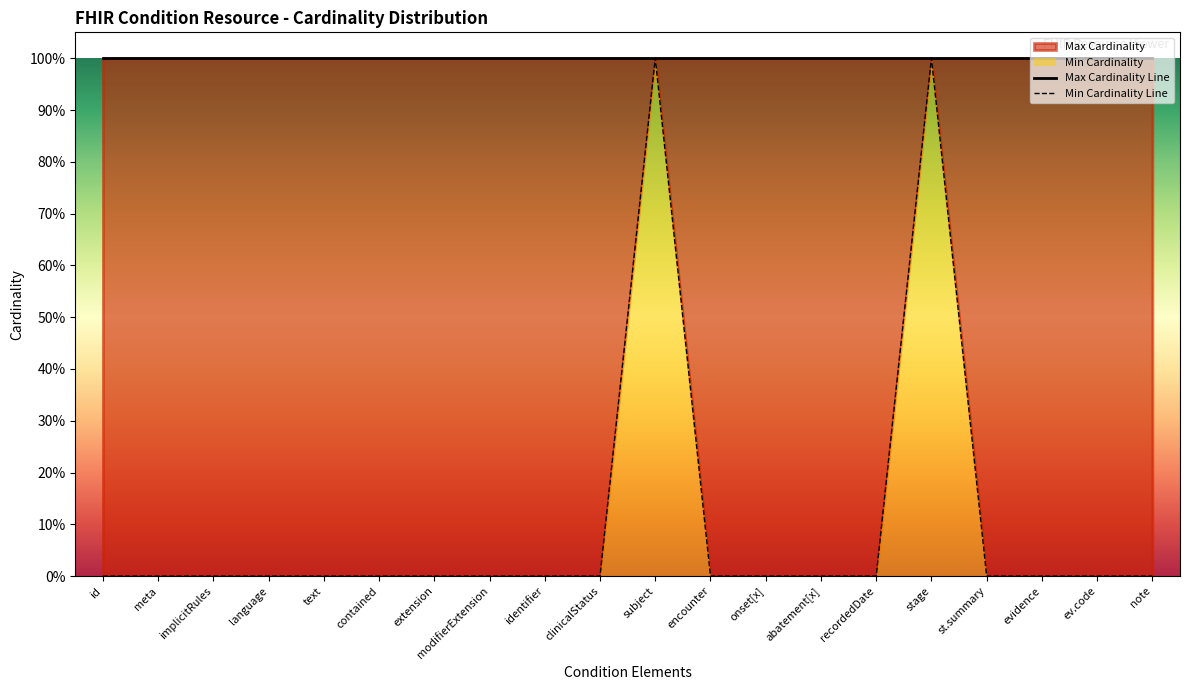

The value at abatement[x] is -1. True or false?

False